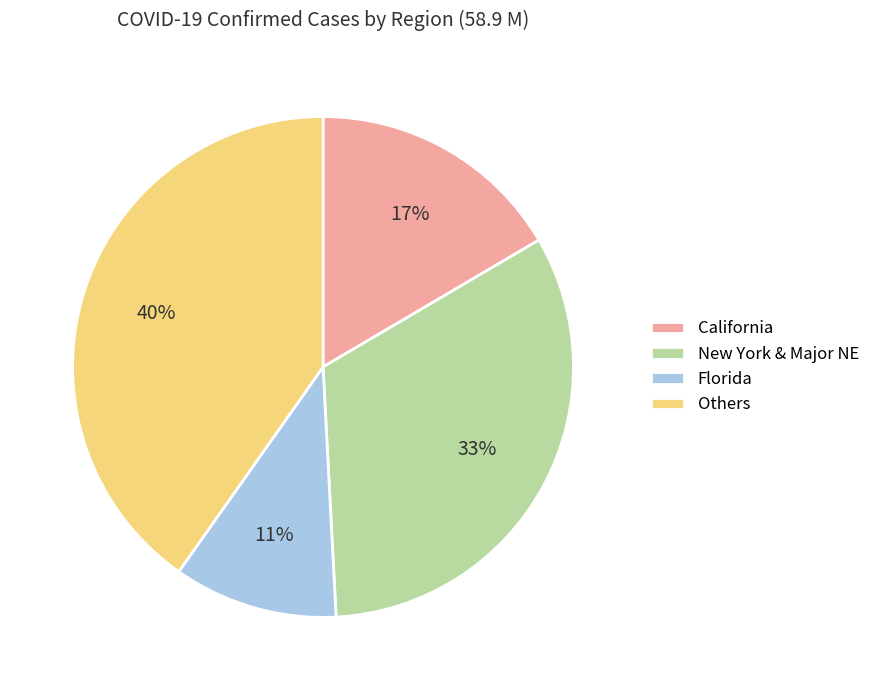

Between Florida and California, which is larger?

California